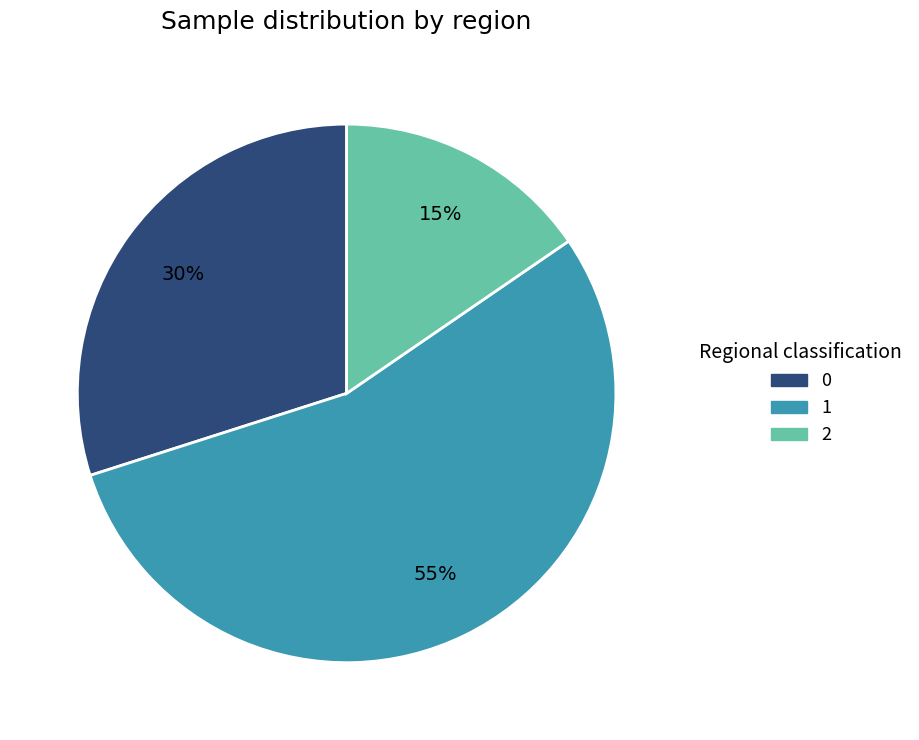

Count the number of slices in the pie.

3